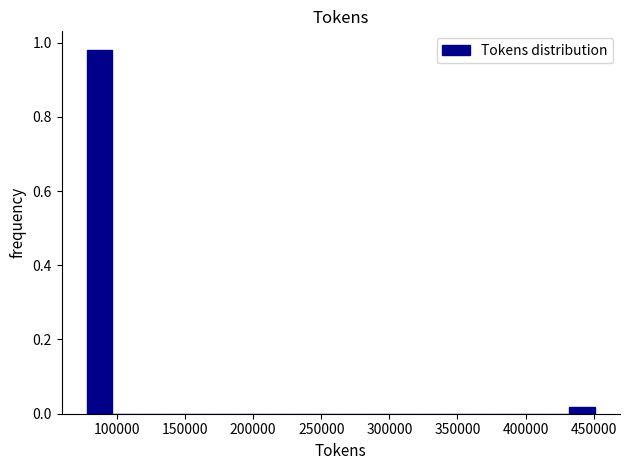

Read against the x-axis, roughly where is the centre of the tallest bar?

85000